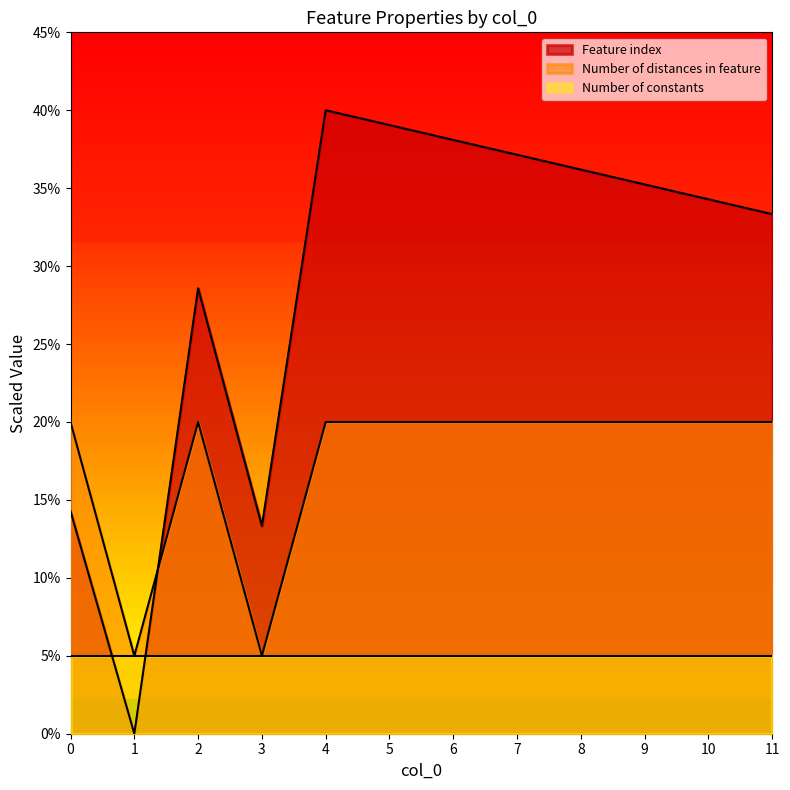

Which series has the largest total across all categories?

Feature index